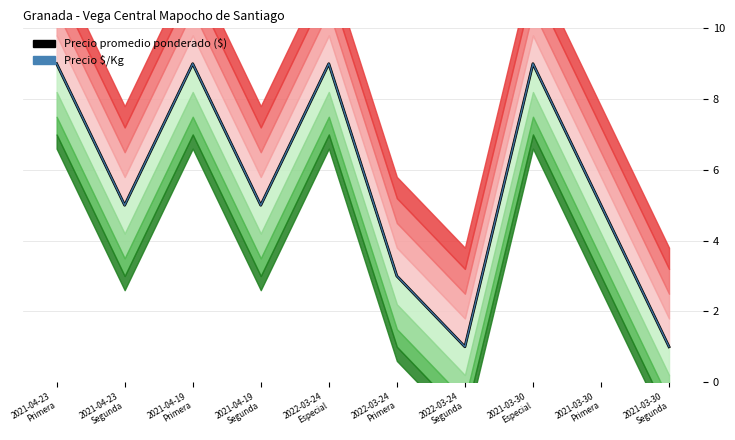

List the series in order of their peak value, highest first.

Precio promedio ponderado ($), Precio $/Kg